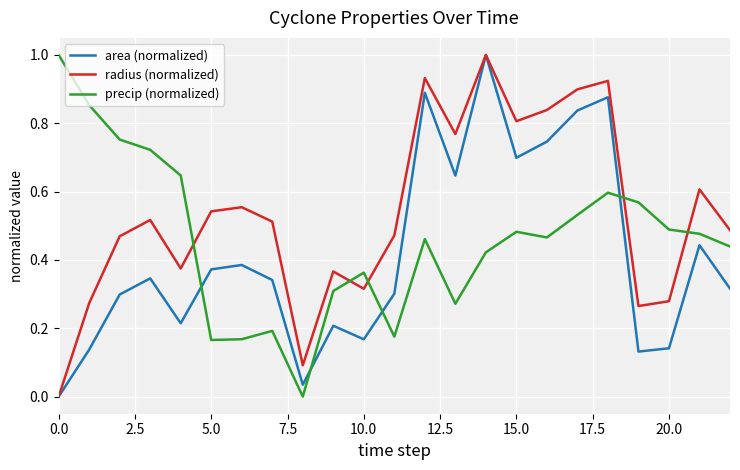

What are all the series names shown in the legend?

area (normalized), radius (normalized), precip (normalized)